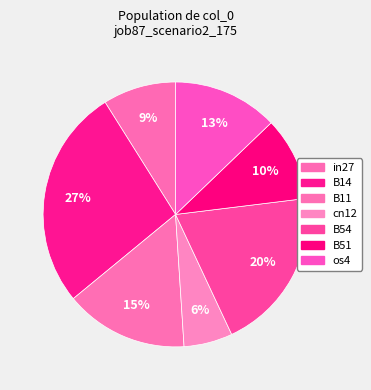

How many segments does this pie chart have?

7